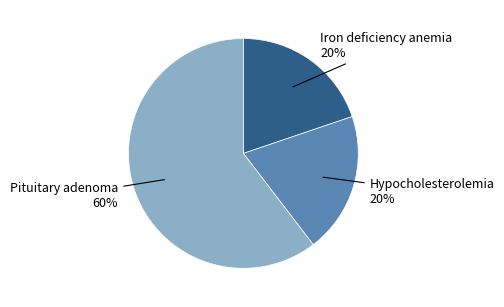

Do Iron deficiency anemia and Hypocholesterolemia together represent more than half of the pie?

No